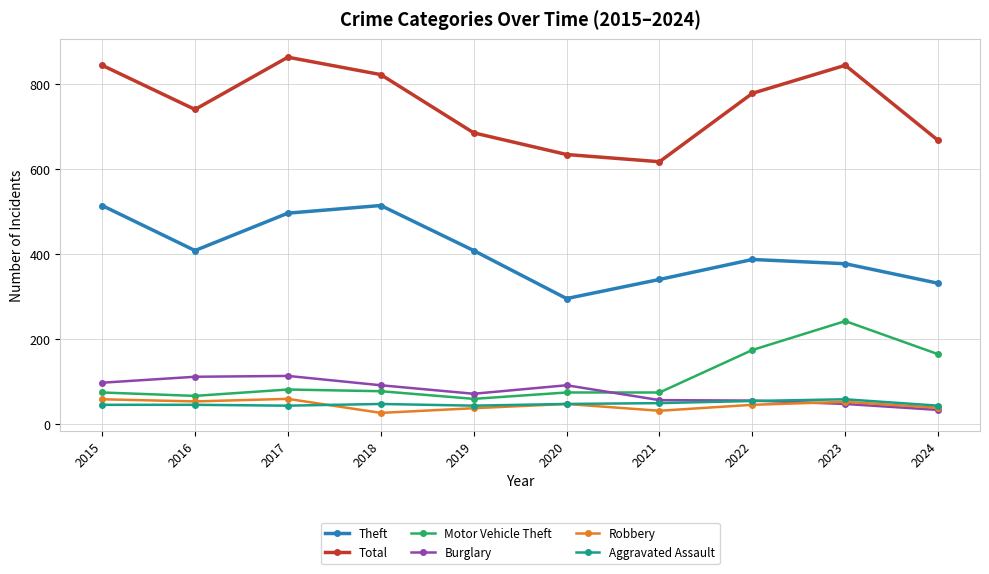

What is the total value across all series at 2015?

1638